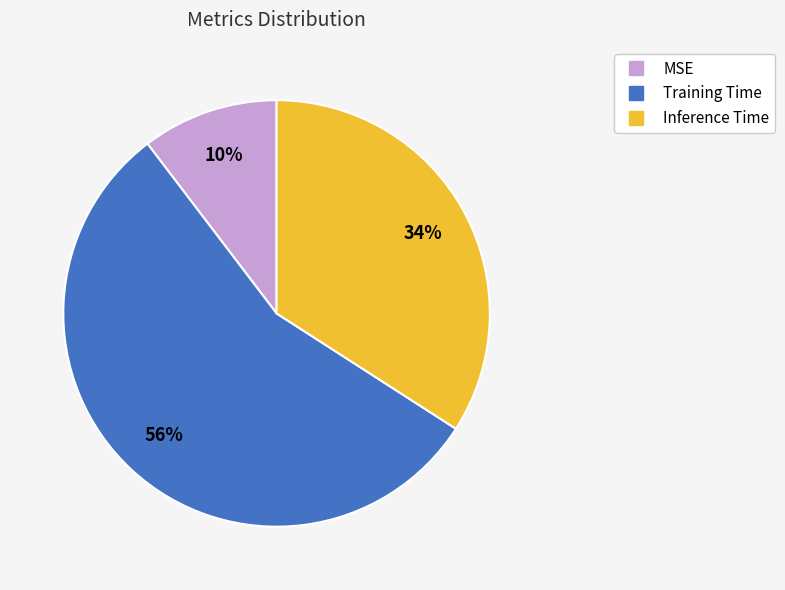

The Inference Time slice represents 49% of the pie. True or false?

False